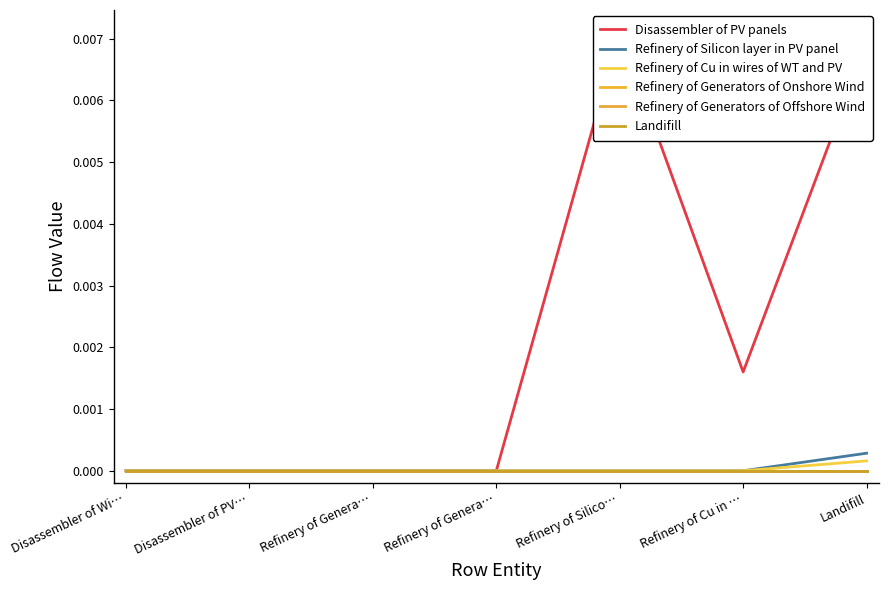

What is the label of the 1st point from the right?

Landifill